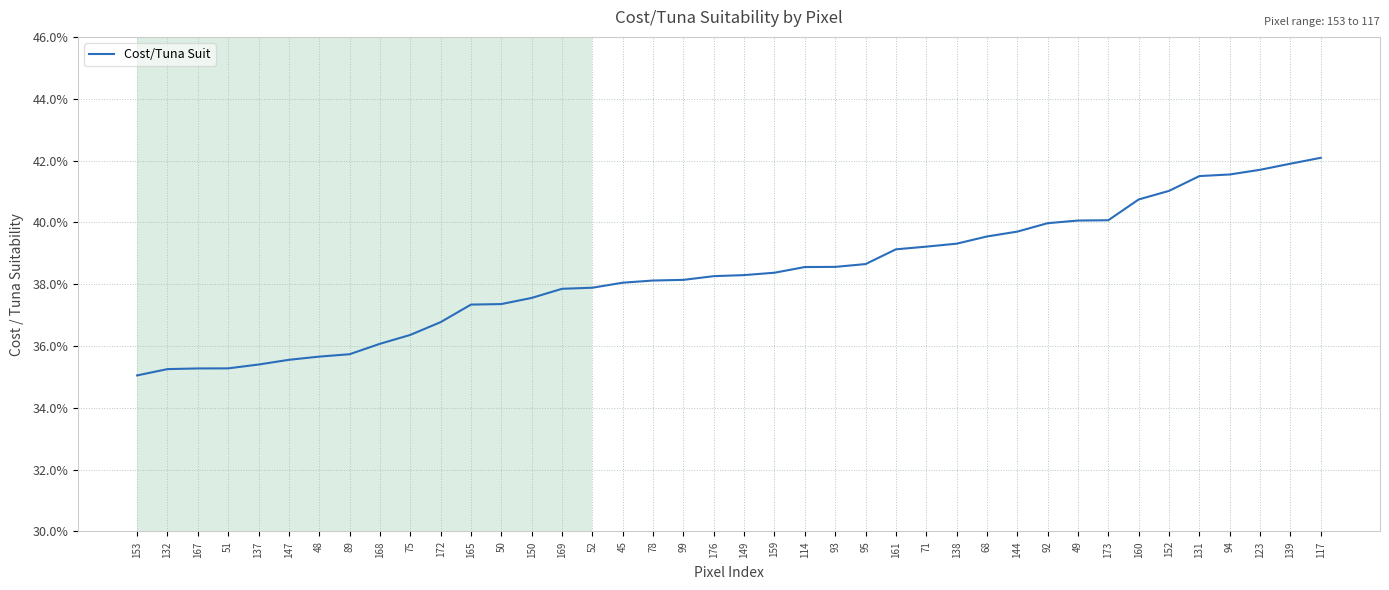

Does the chart display data point markers on the line(s)?

No